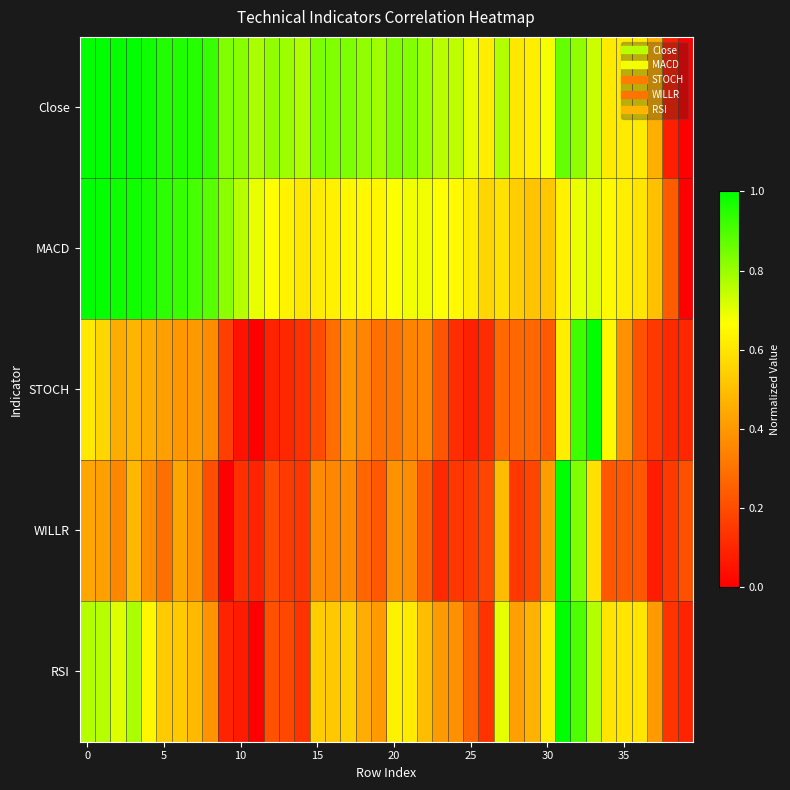

Which series has the largest total across all categories?

Close